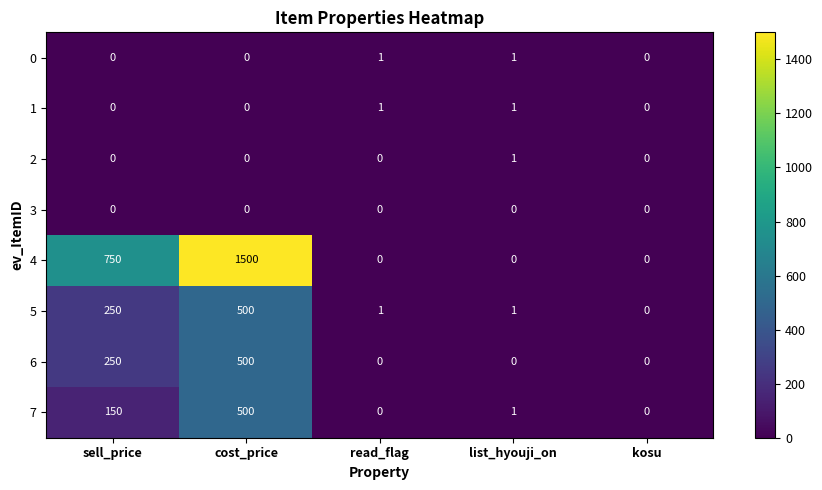

What is the greatest value displayed?

1500